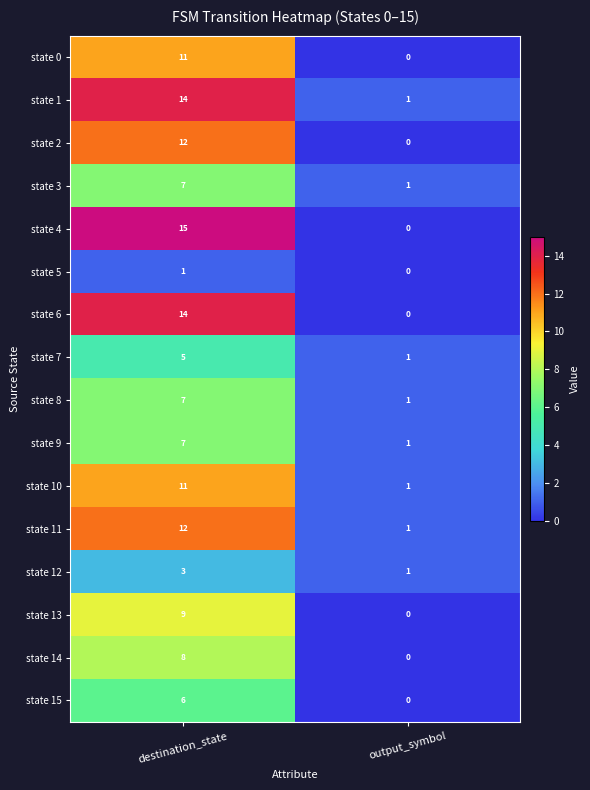

At which category is the sum across all series the highest?

destination_state